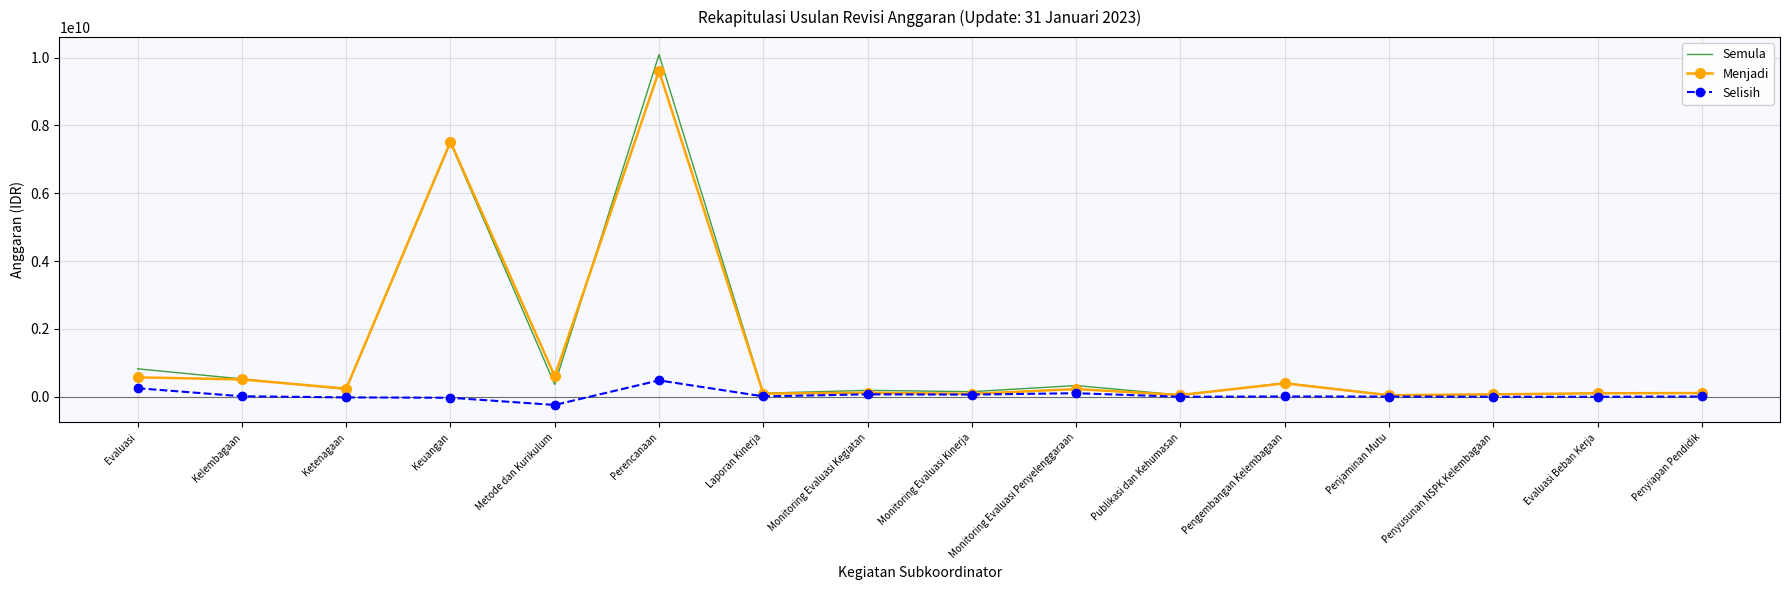

What are all the series names shown in the legend?

Semula, Menjadi, Selisih